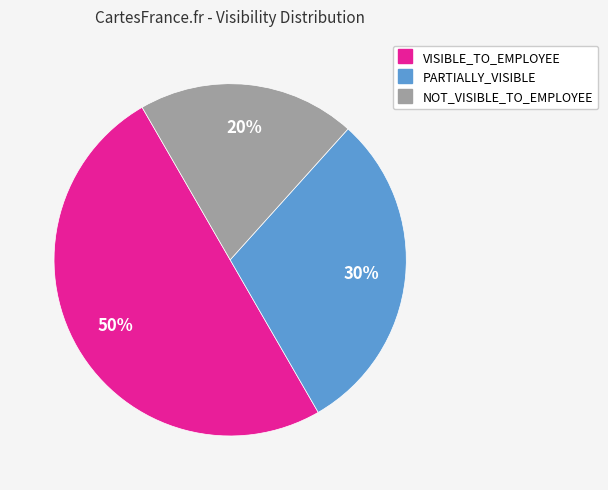

To the nearest percent, what portion does PARTIALLY_VISIBLE represent?

30%